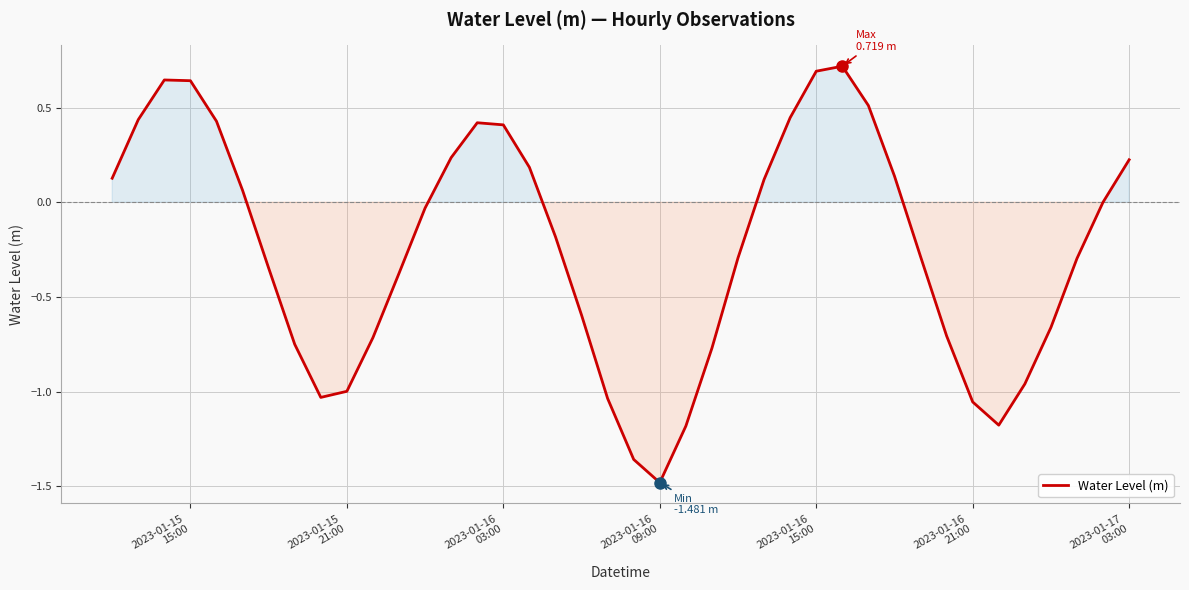

What is the greatest value displayed?

0.7